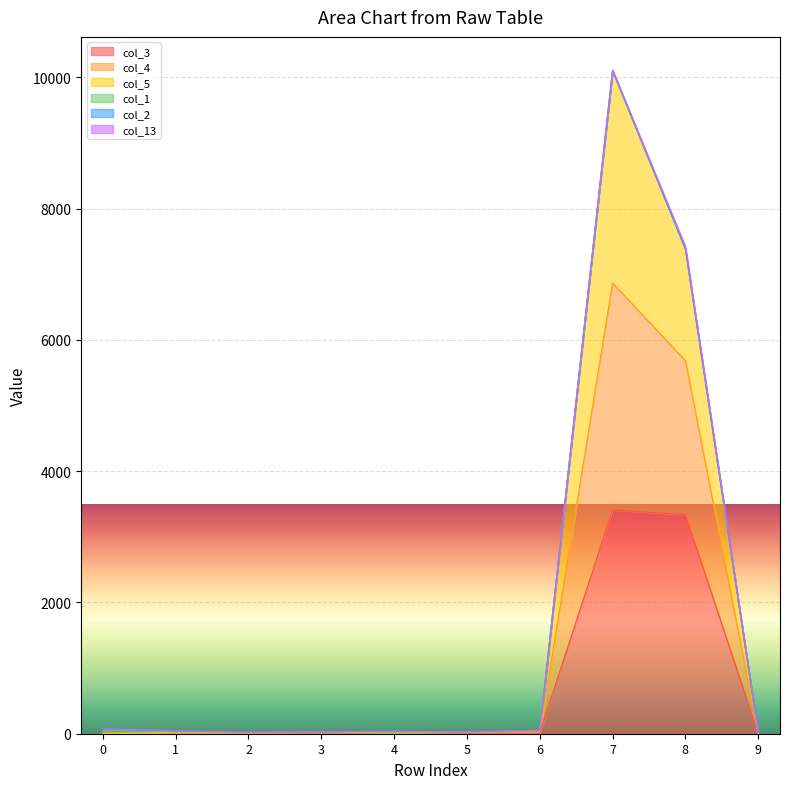

The col_3 series shows 1670 at 9. True or false?

False